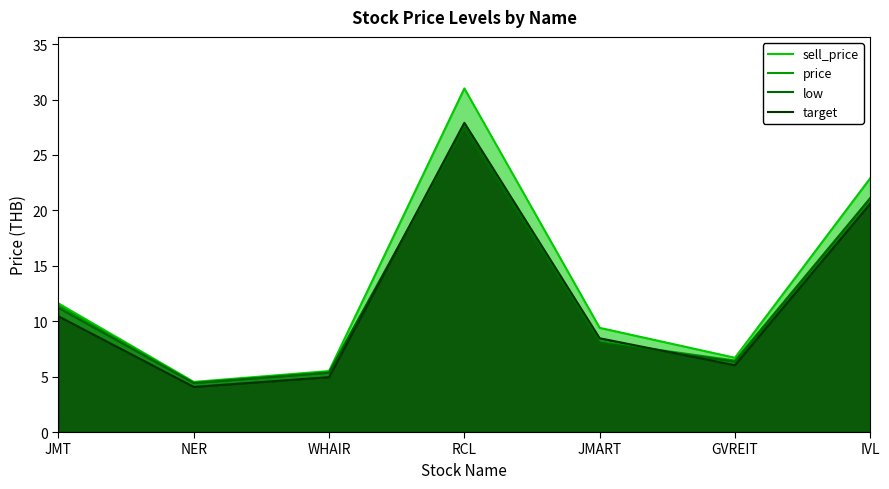

What is the sum of the price values at IVL and JMT?

32.5